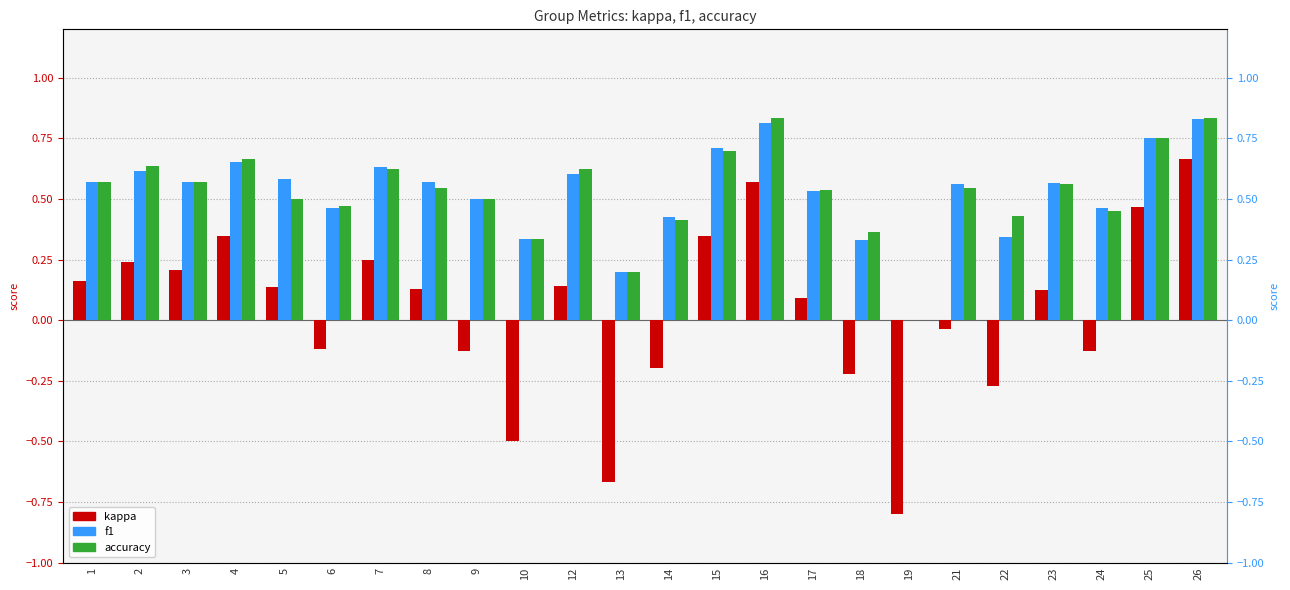

What are all the series names shown in the legend?

kappa, f1, accuracy